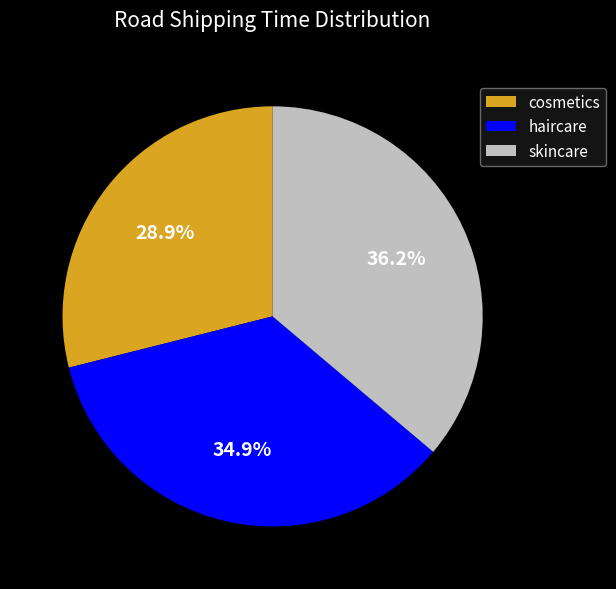

To the nearest percent, what is the average slice percentage?

33%